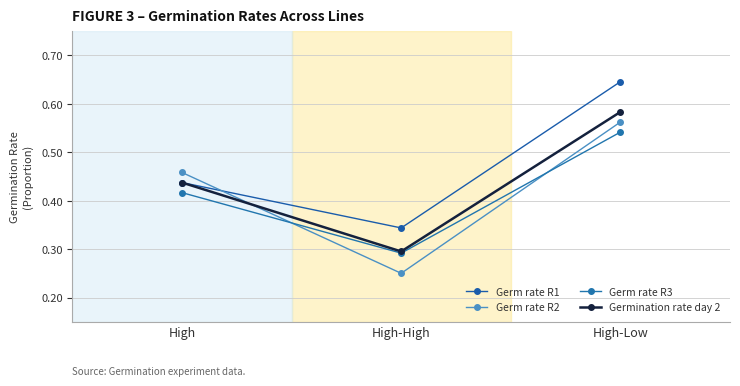

What is the minimum value shown in the chart?

0.2